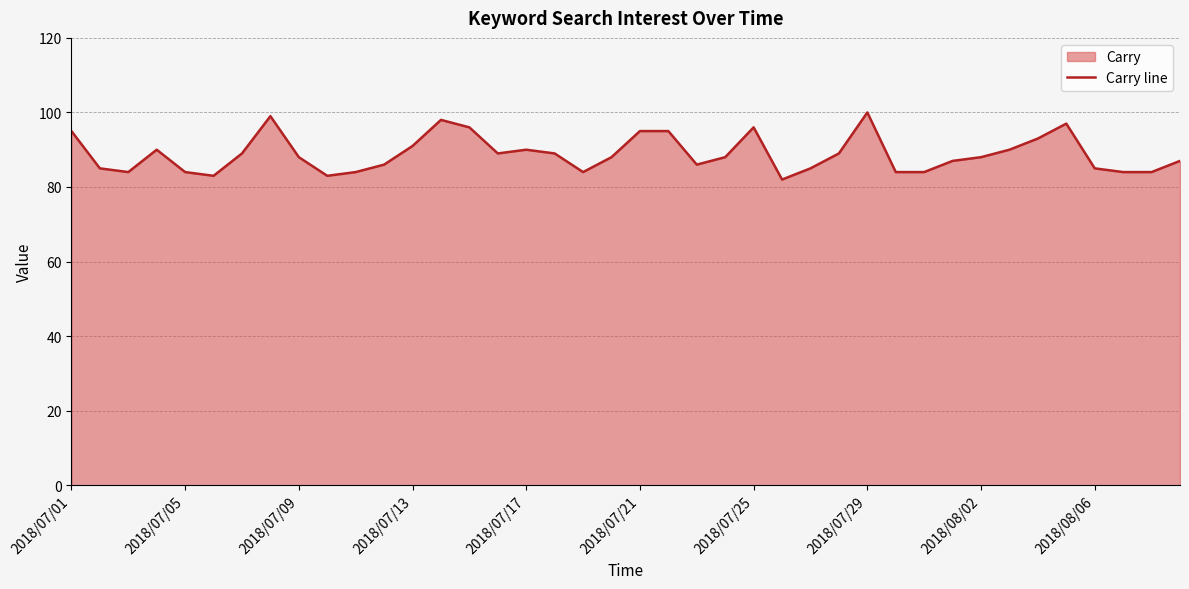

What is the difference between the values at 2018/07/29 and 2018/07/01?

5